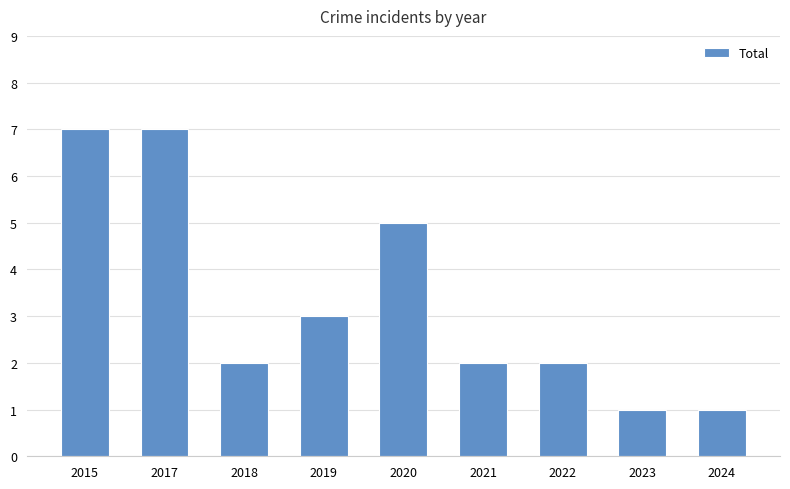

What is the maximum value shown in the chart?

7